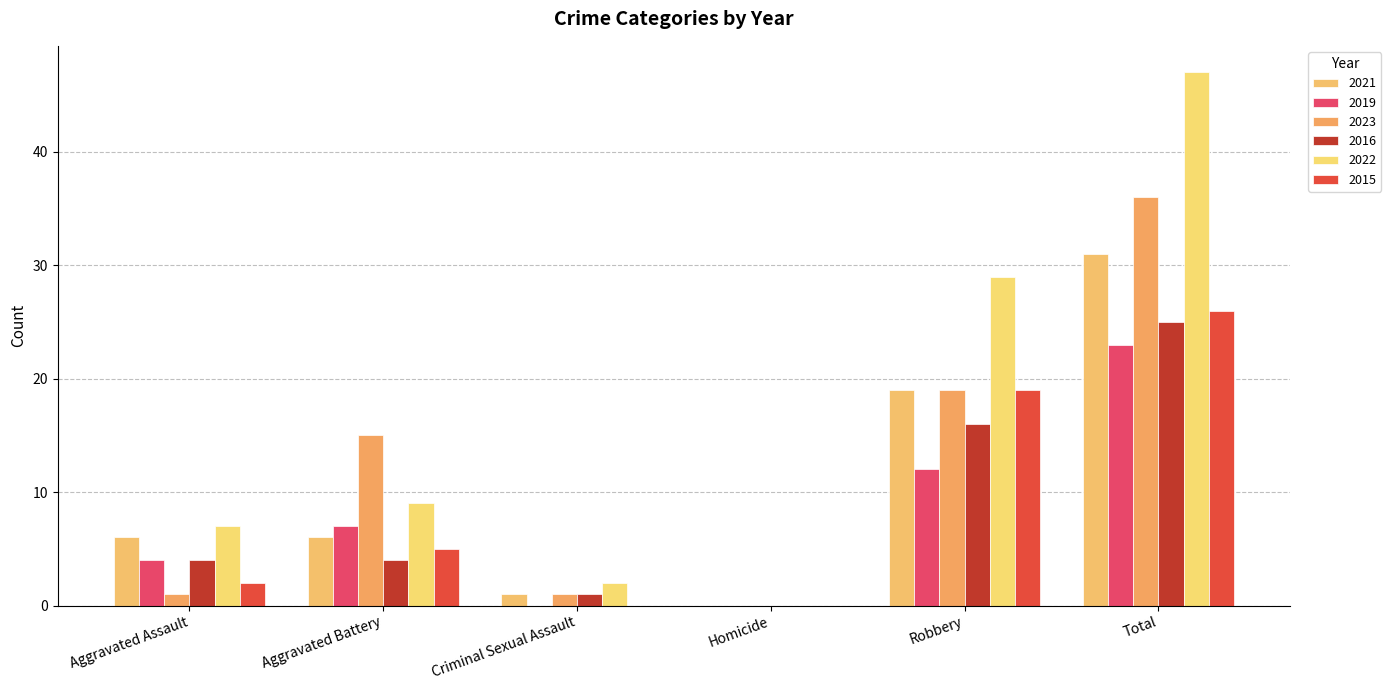

What is the label of the 6th bar from the right?

Aggravated Assault